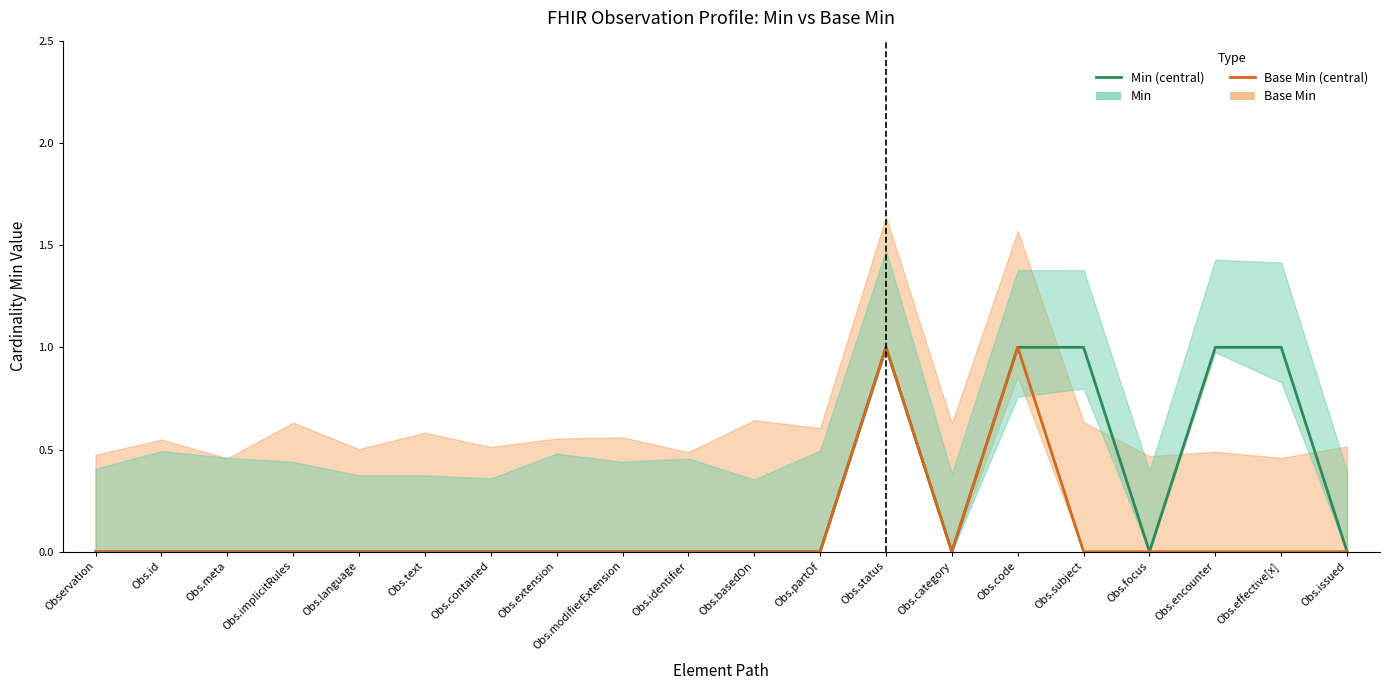

What are all the series names shown in the legend?

Min, Base Min